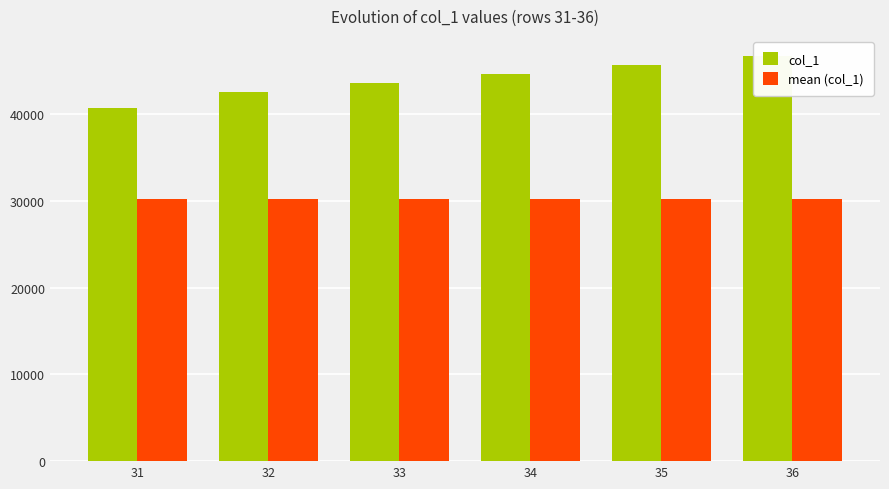

Rank the series by their average value, from highest to lowest.

col_1, mean (col_1)